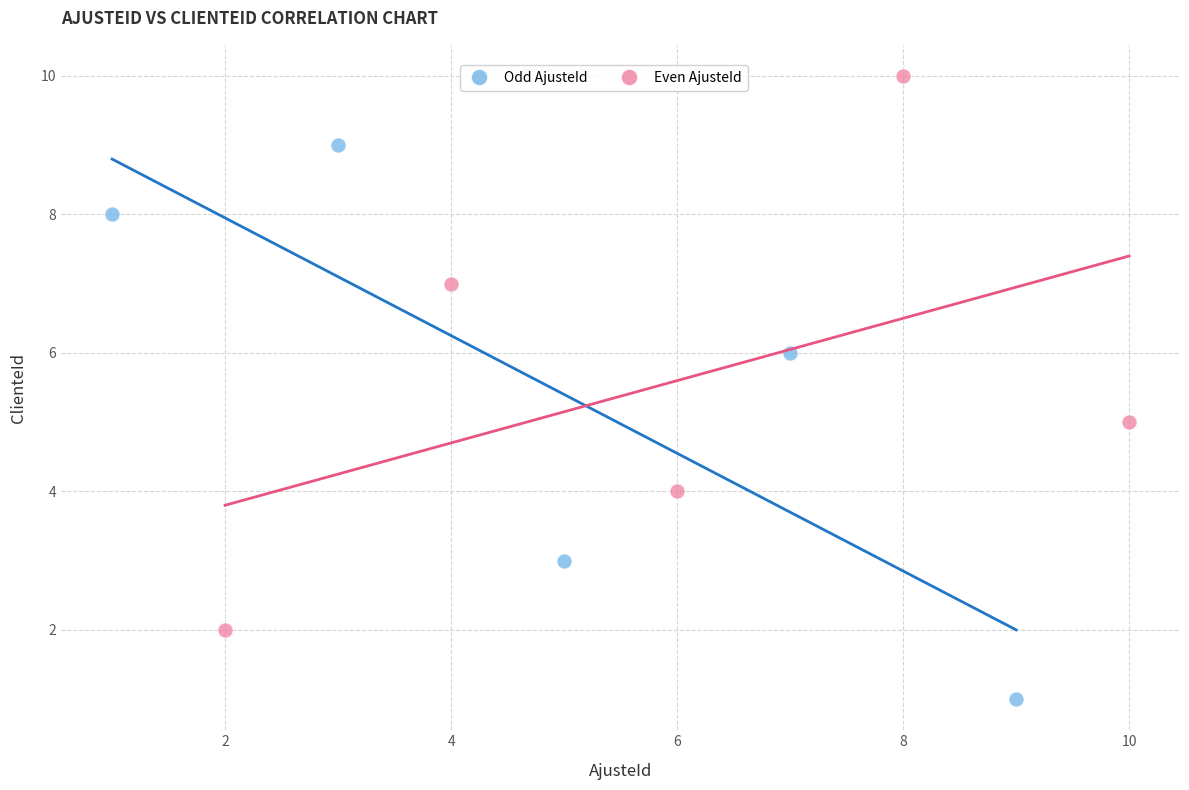

Which series reaches the minimum Y coordinate?

Odd AjusteId